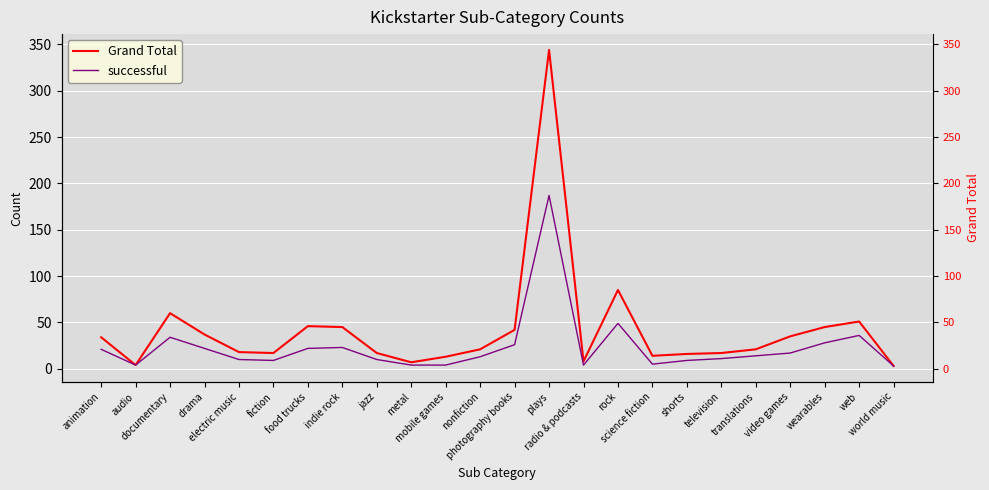

What is the sum of the Grand Total values at wearables and radio & podcasts?

53